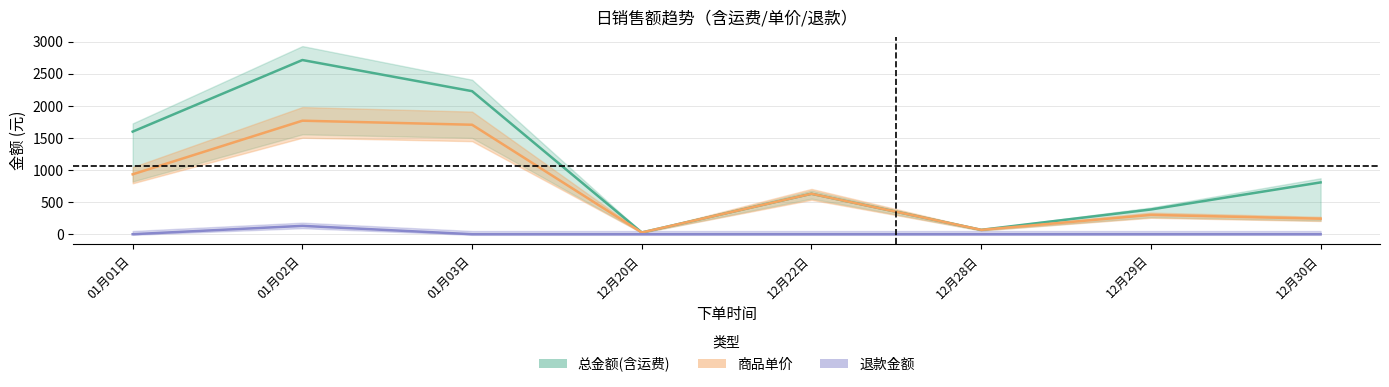

Reading right to left, transcribe all the data shown in this chart.

总金额(含运费): 12月30日=807	12月29日=385	12月28日=68	12月22日=630	12月20日=27	01月03日=2228	01月02日=2713	01月01日=1598
商品单价: 12月30日=242	12月29日=301	12月28日=68	12月22日=630	12月20日=27	01月03日=1705	01月02日=1768	01月01日=933
退款金额: 12月30日=0	12月29日=0	12月28日=0	12月22日=0	12月20日=0	01月03日=0	01月02日=130	01月01日=0